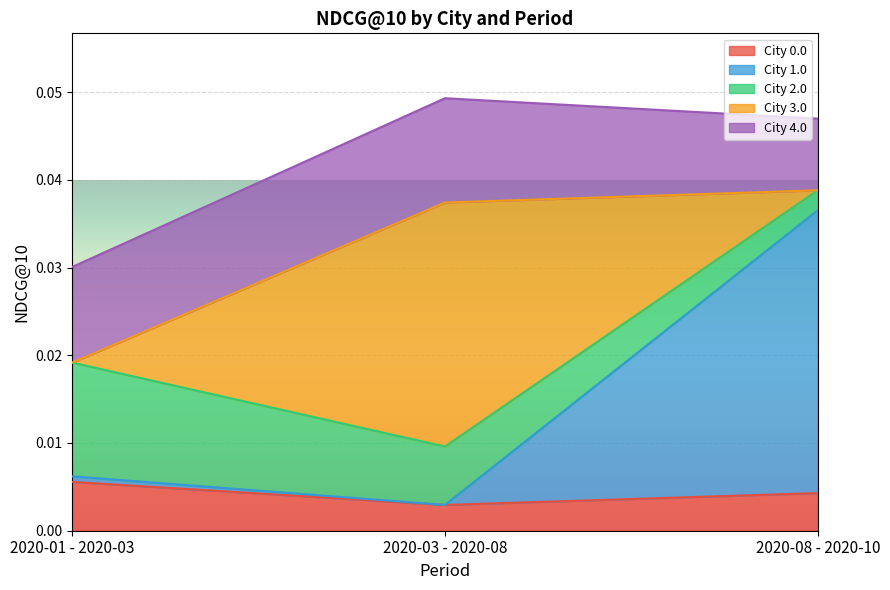

What is the label of the 1st point from the right?

2020-08 - 2020-10